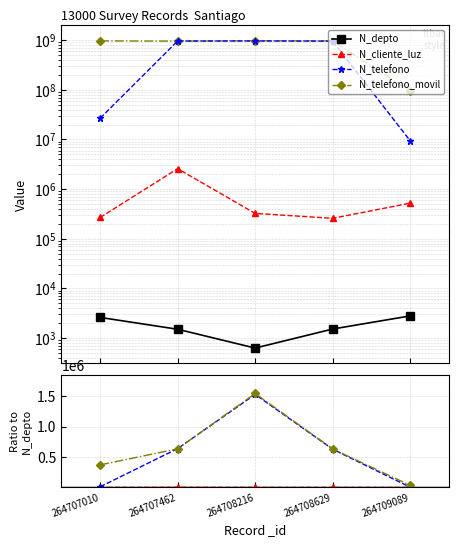

How many lines are shown in the chart?

4